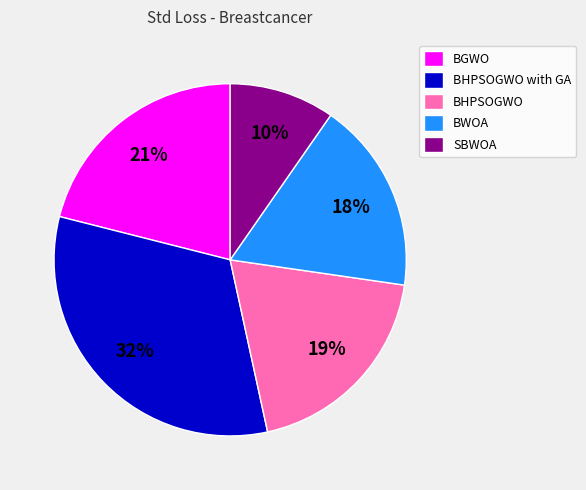

To the nearest percent, what is the average slice percentage?

20%